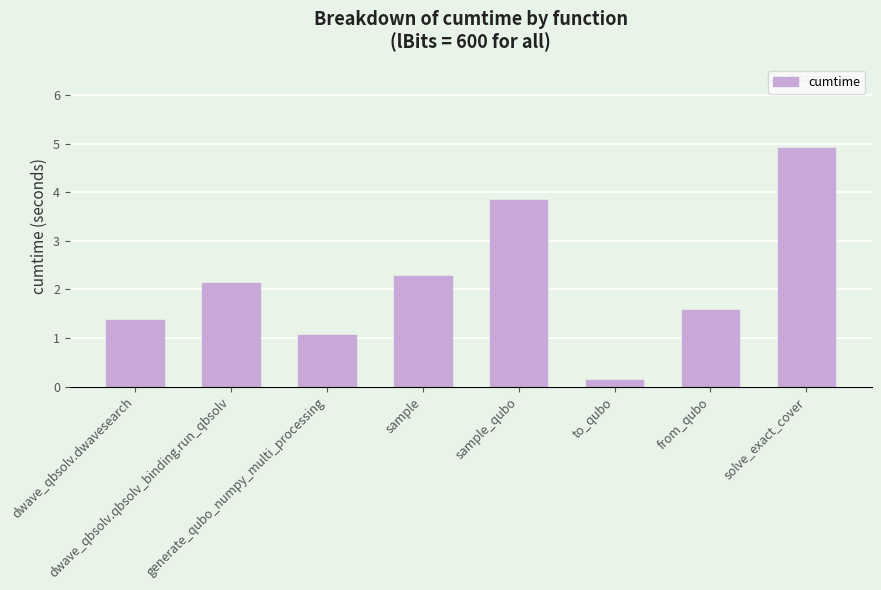

Are the bars horizontal?

No